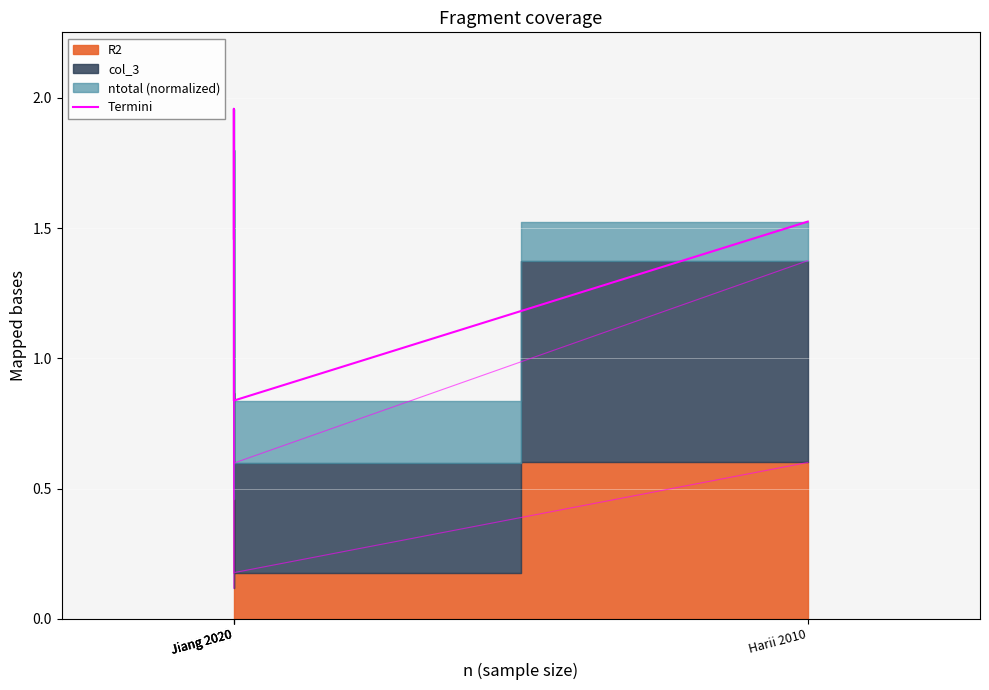

What is the value of the 4th point from the left?

1.5